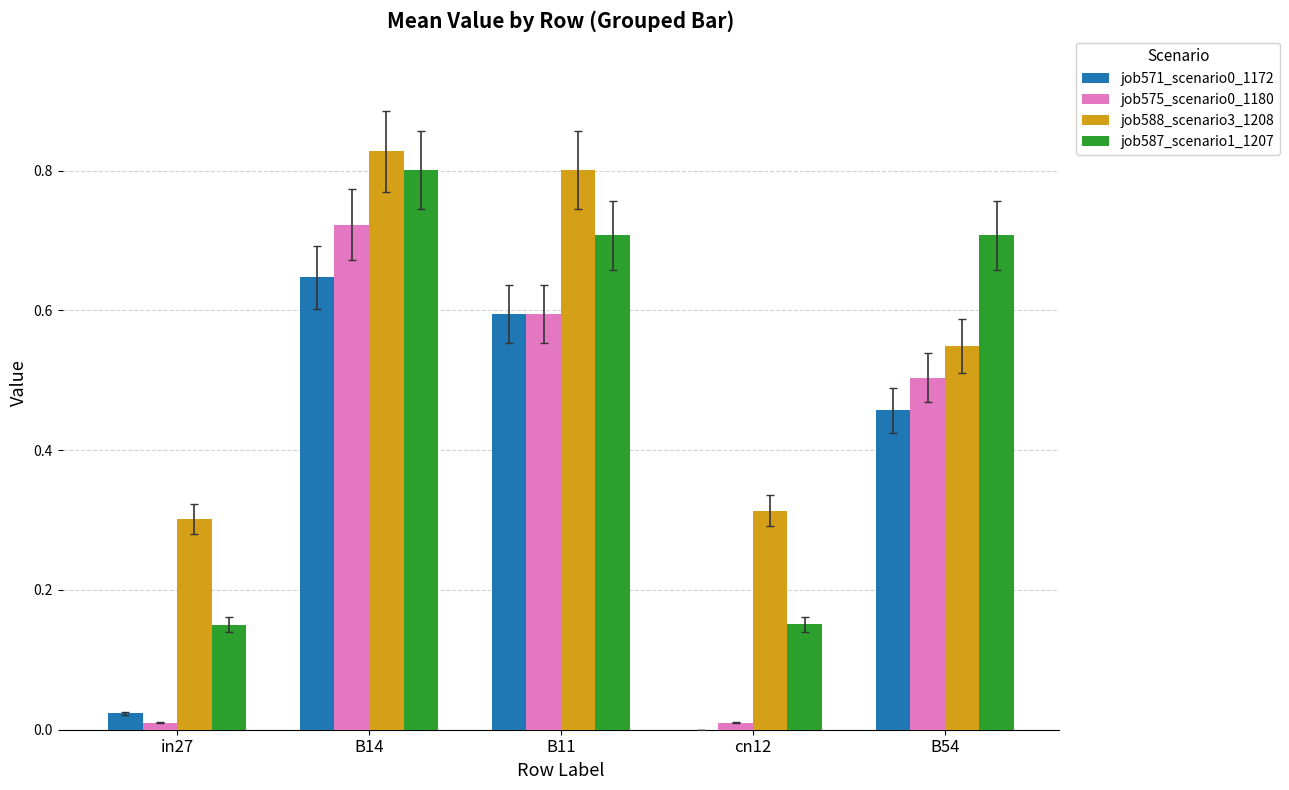

What is the sum of all job588_scenario3_1208 values?

2.8